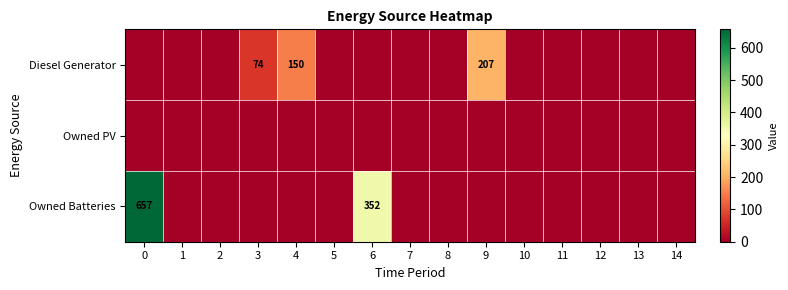

Is it true that Owned Batteries equals 551 at 6?

False